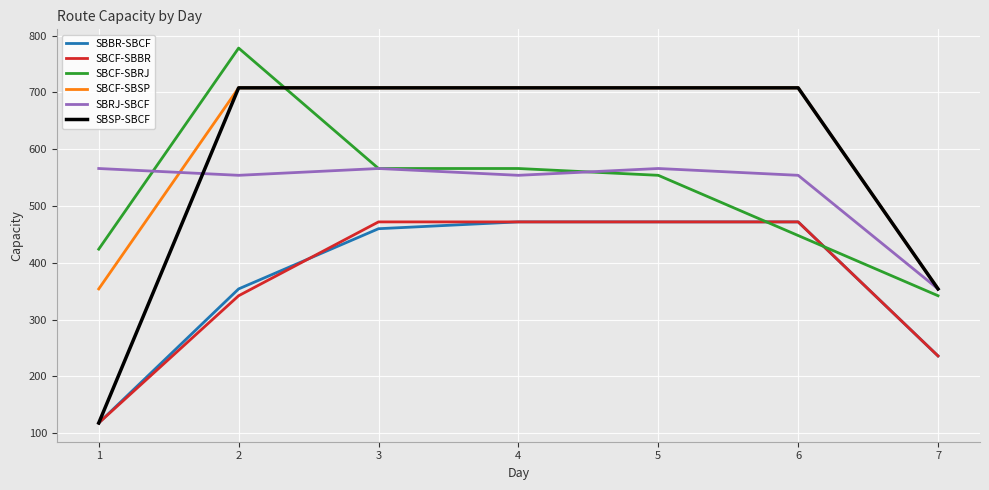

How many interior local peaks does the SBRJ-SBCF series have?

2